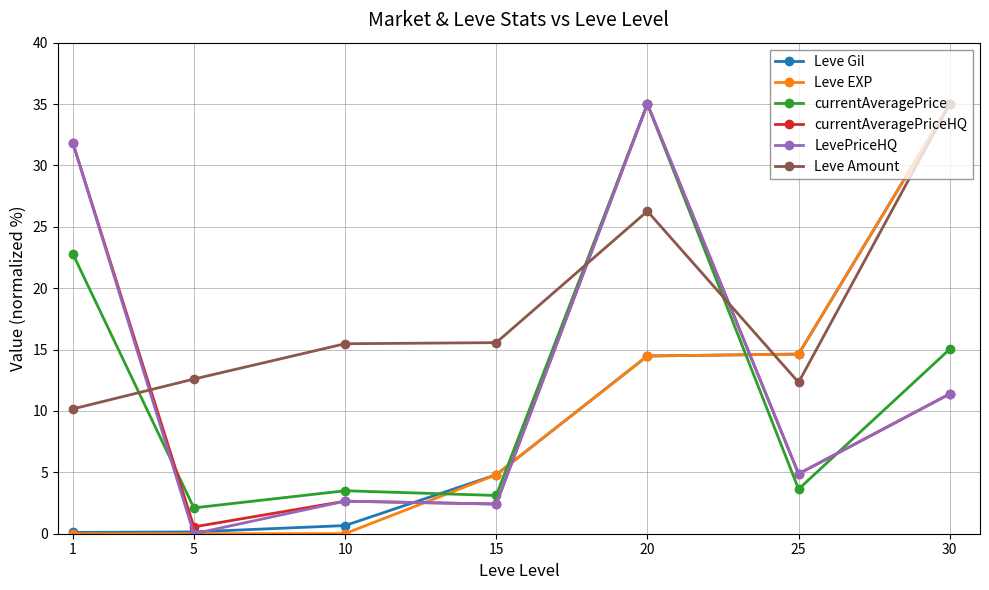

At which label does Leve Gil reach its peak?

30